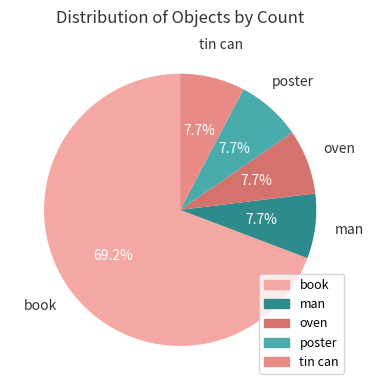

Count the number of slices in the pie.

5